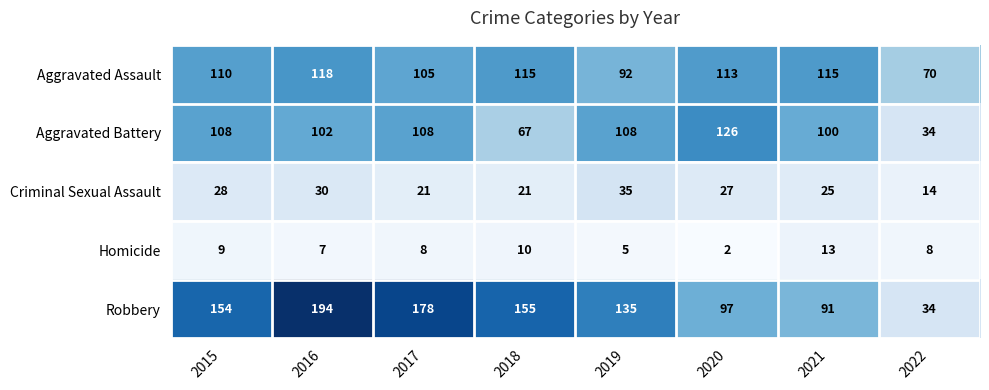

Which series has the largest range (max minus min)?

Robbery